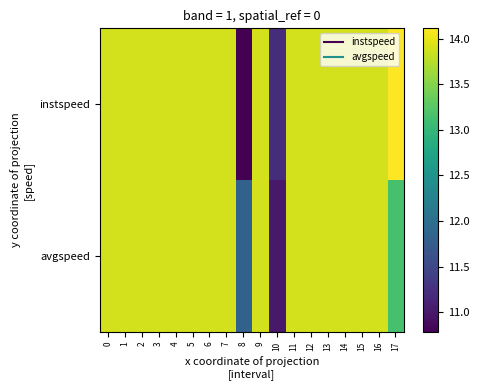

Between 13 and 8, which is larger?

13